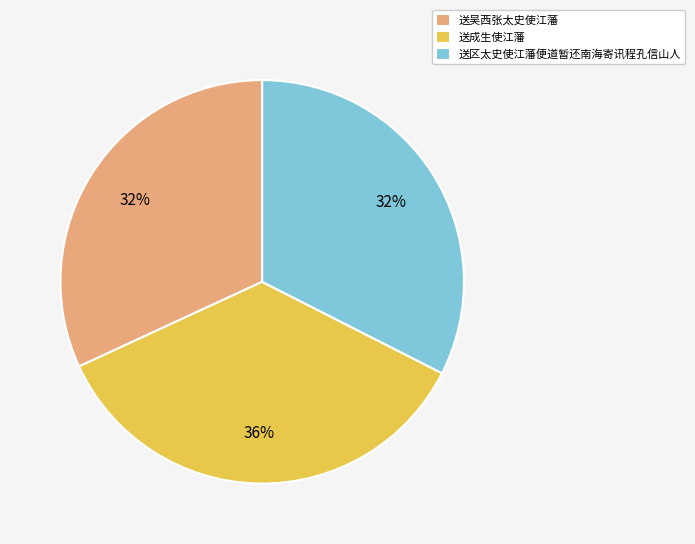

Is 送吴西张太史使江藩 the majority of the pie?

No